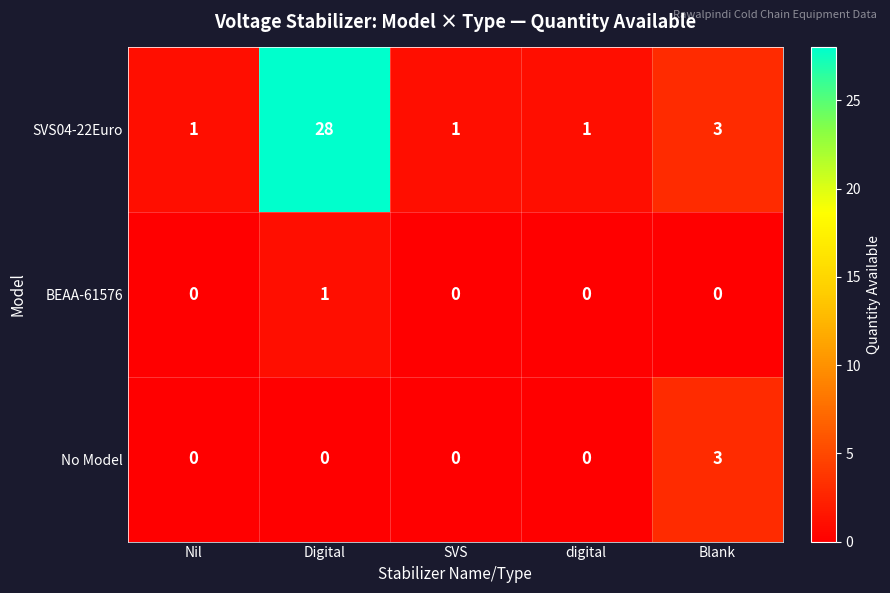

Which series has the largest total across all categories?

SVS04-22Euro